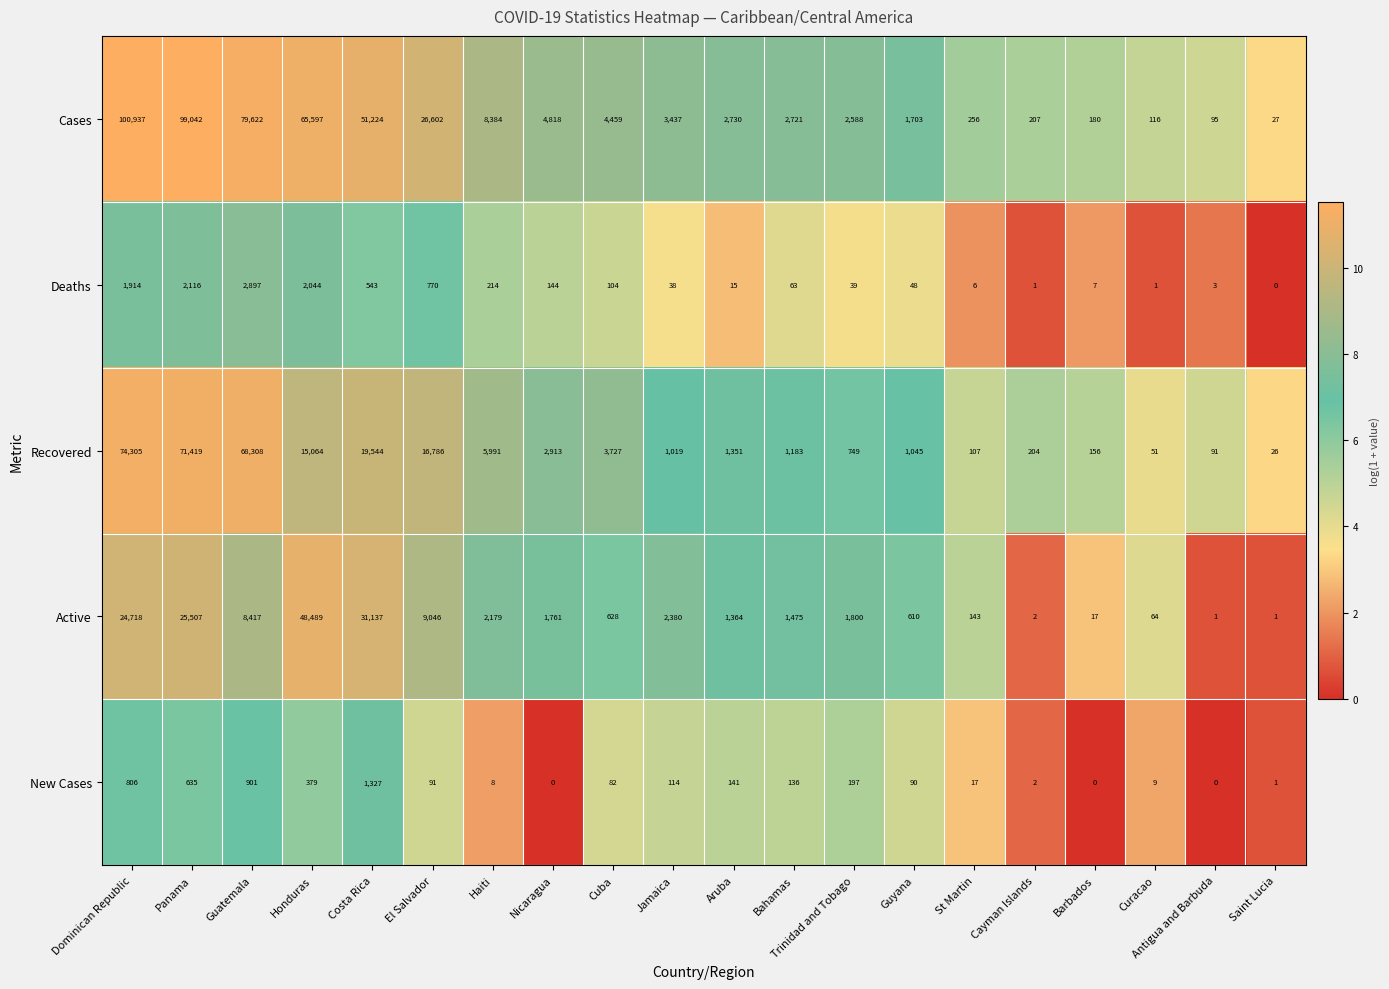

At which category does the chart reach its peak across all series?

Dominican Republic